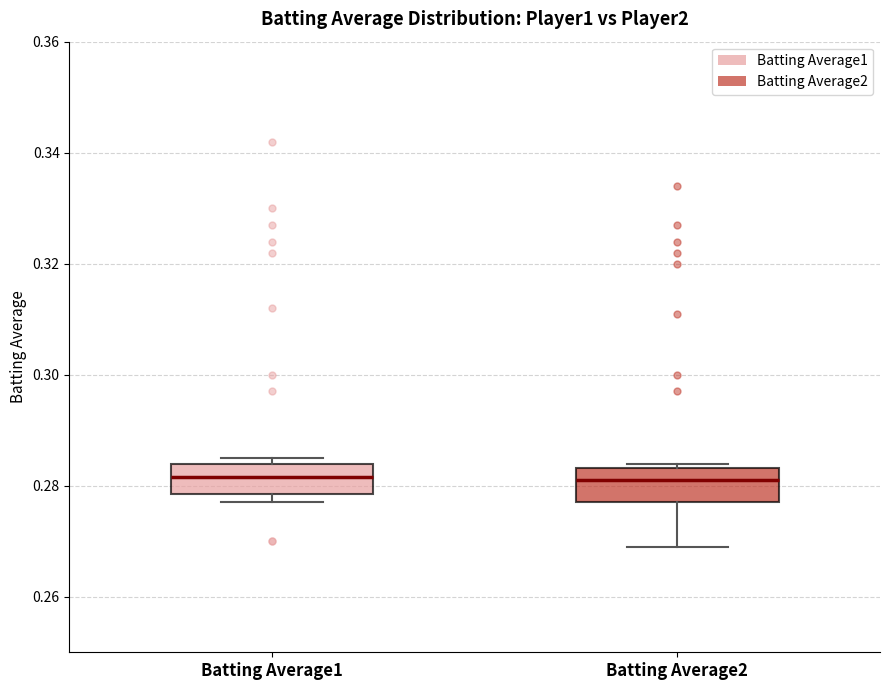

Reading left to right, read every box against the y-axis: the position of its median line, the range the box covers, and the ends of its whiskers. The values are not printed on the chart, so give them approximately, as read against the axis.

Batting Average1: median 0.282, box 0.278 to 0.284, whiskers 0.278 (just below the box's lower edge) to 0.286
Batting Average2: median 0.282, box 0.278 to 0.284, whiskers 0.270 to 0.284 (just above the box's upper edge)